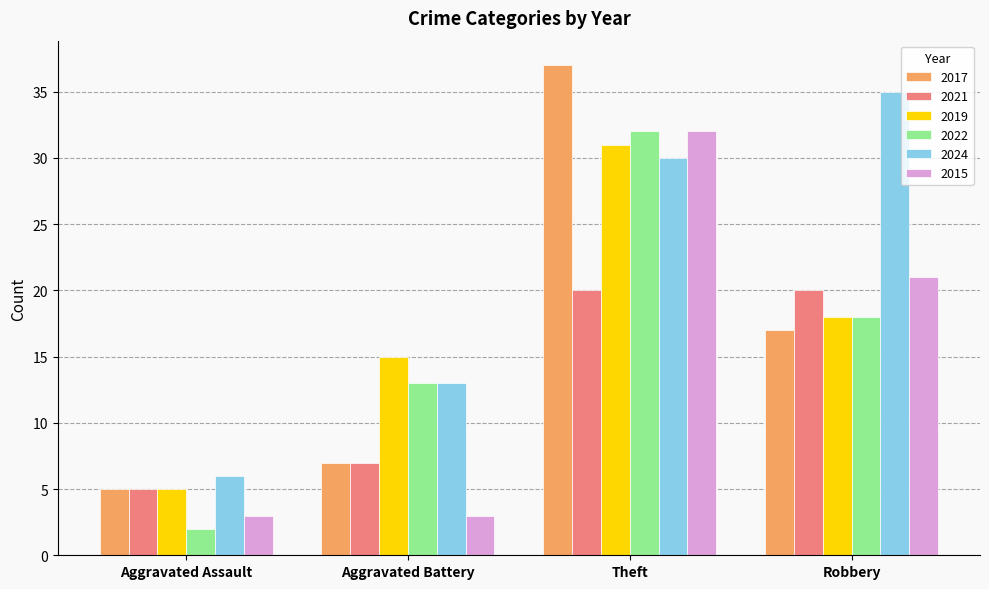

Are the bars grouped side by side (vs. stacked)?

Yes